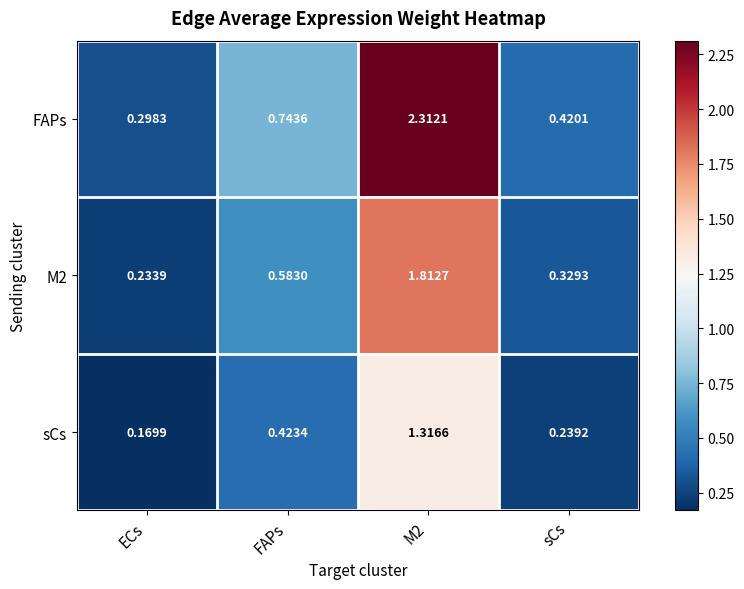

Which series has the largest range (max minus min)?

FAPs